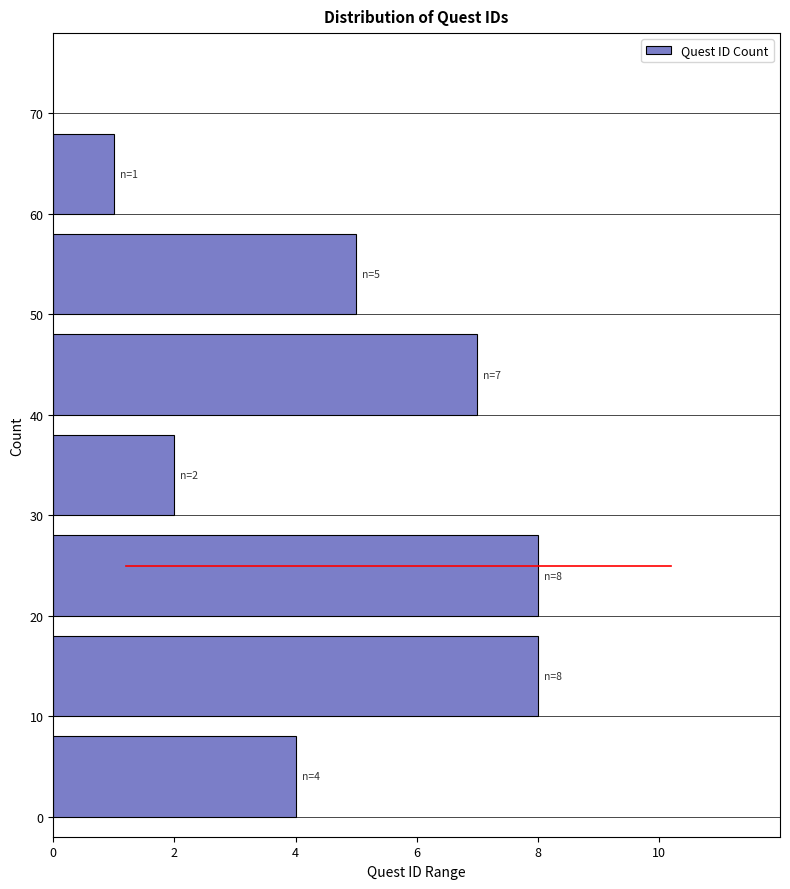

Reading bottom to top, what are all the values shown in this chart?

4	8	8	2	7	5	1